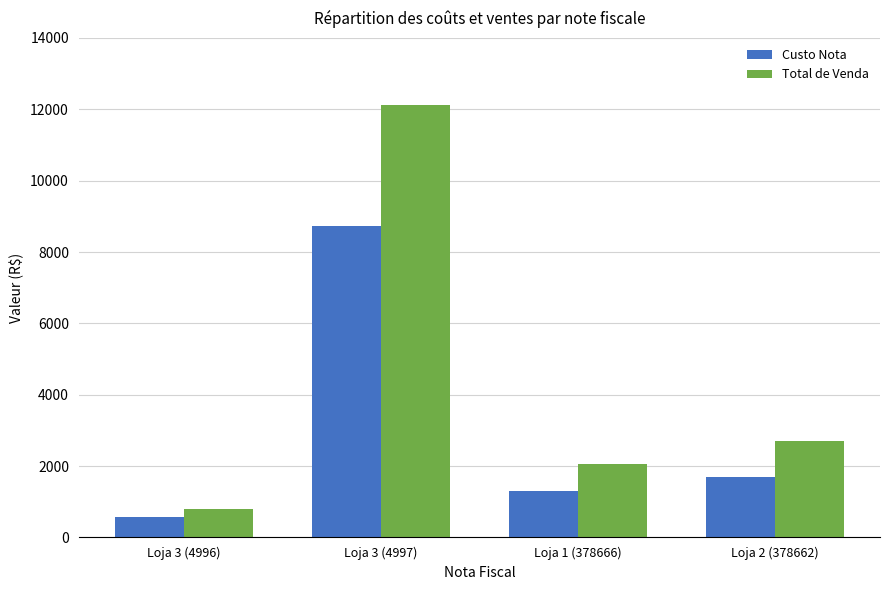

What is the sum of the Custo Nota values at Loja 3 (4996) and Loja 2 (378662)?

2257.2